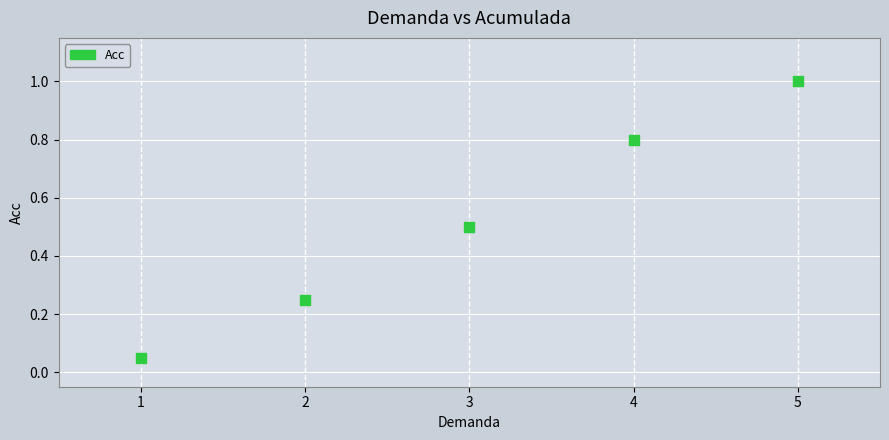

What is the average Y value?

0.5